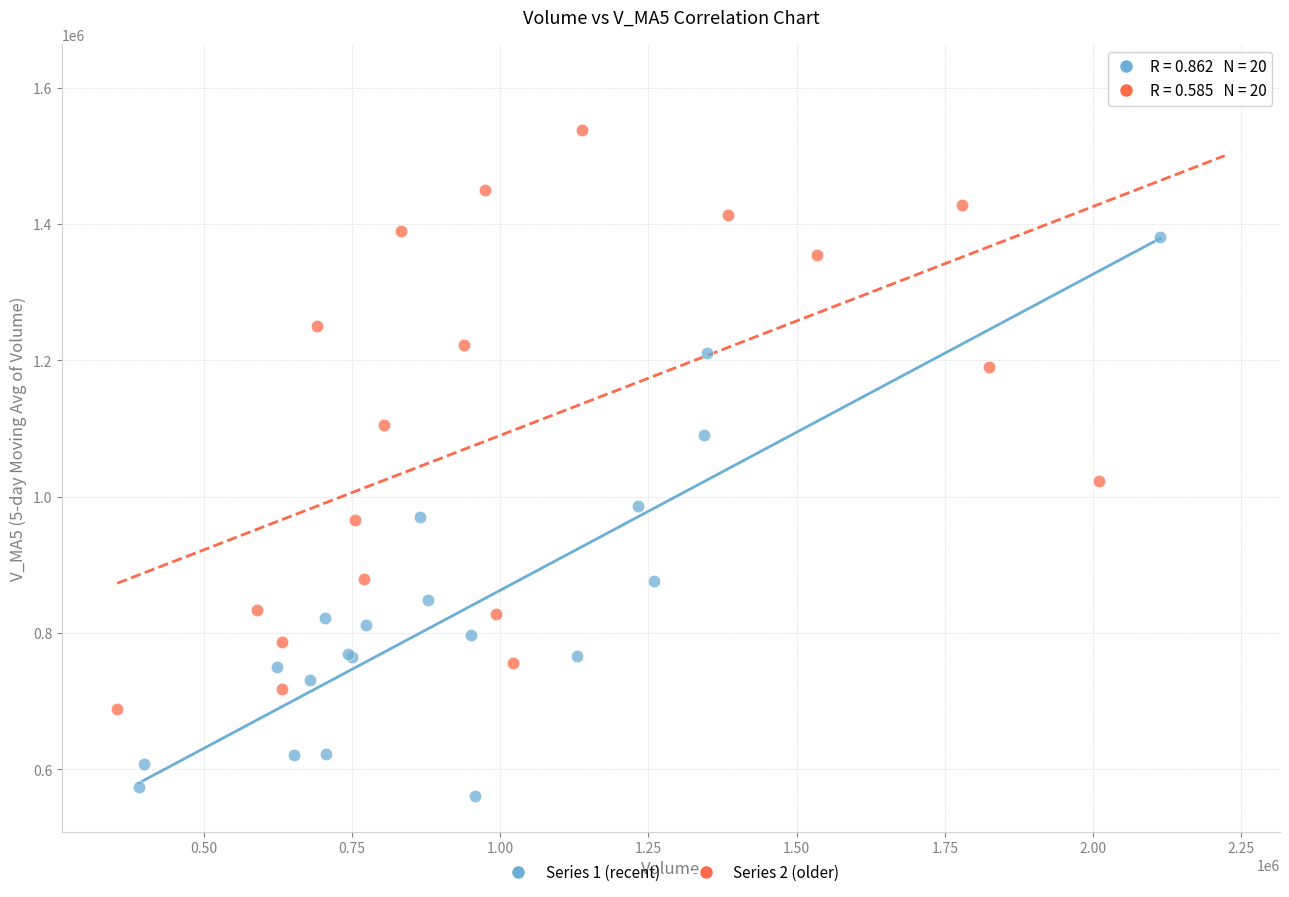

Which series contains the highest Y value?

Series 2 (older)